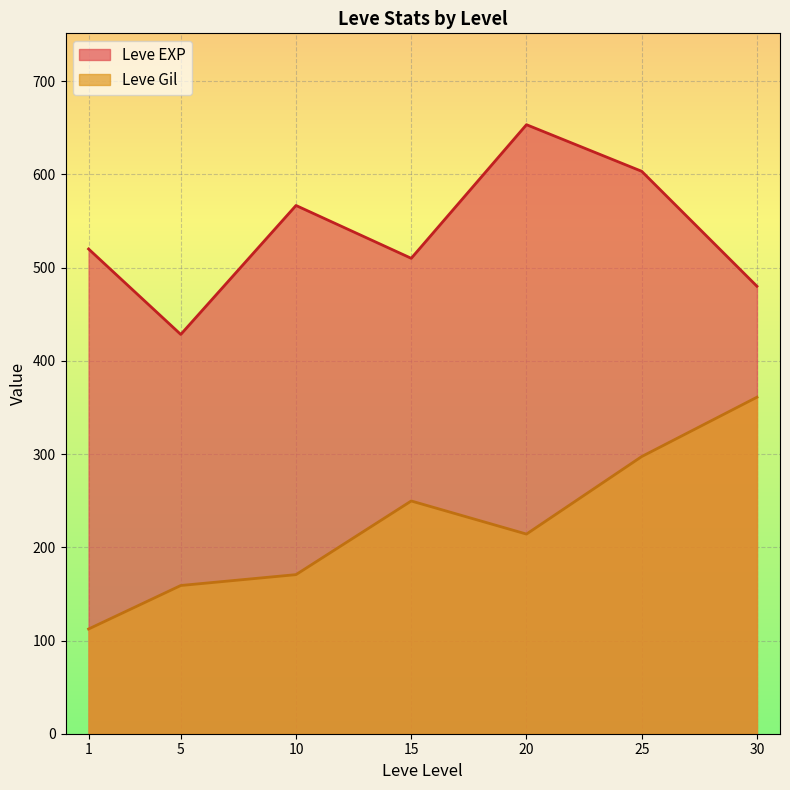

How many lines are shown in the chart?

2